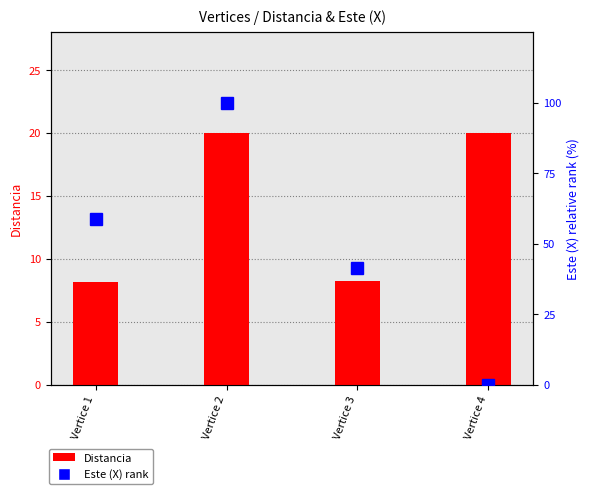

The Este (X) rank series shows 54.1 at Vertice 2. True or false?

False